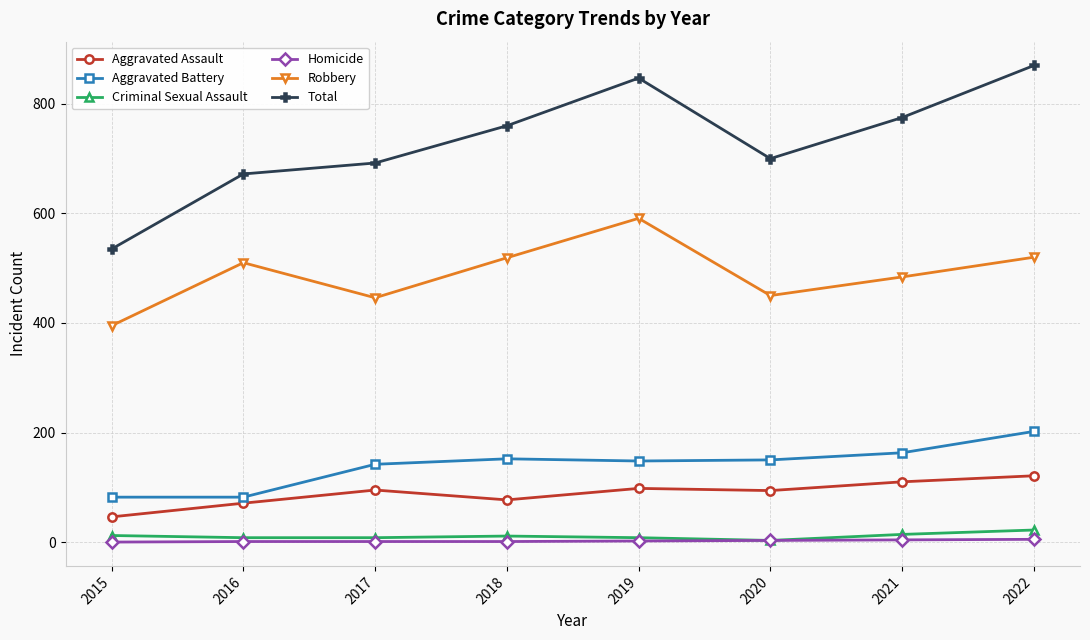

Which series has the largest total across all categories?

Total